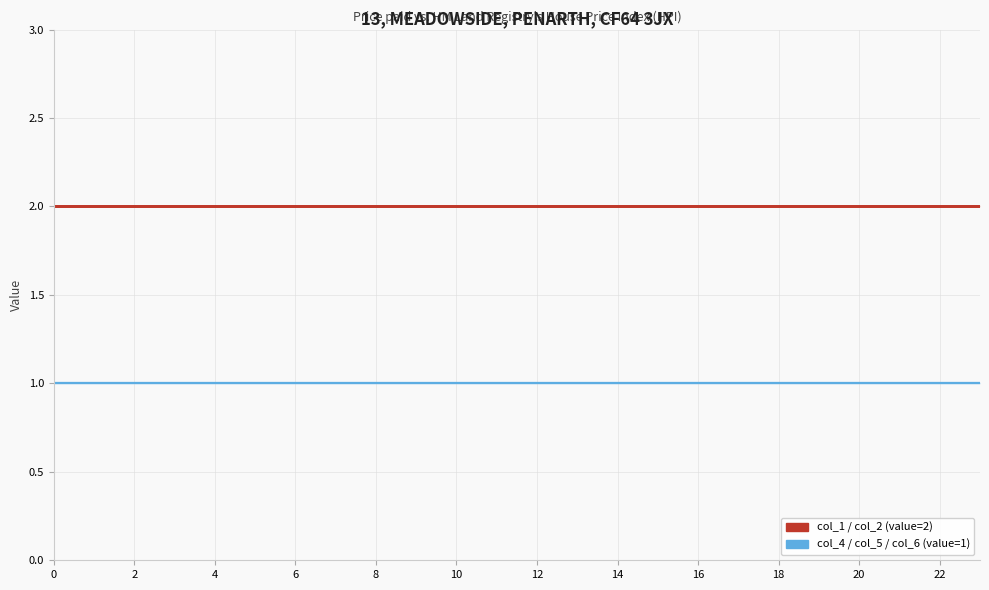

Which series changed the most between 12 and 20?

col_1